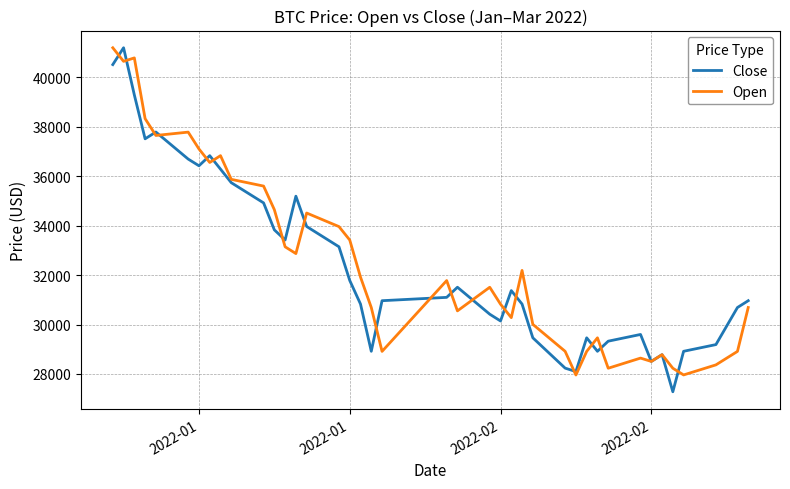

What is the maximum value shown in the chart?

41194